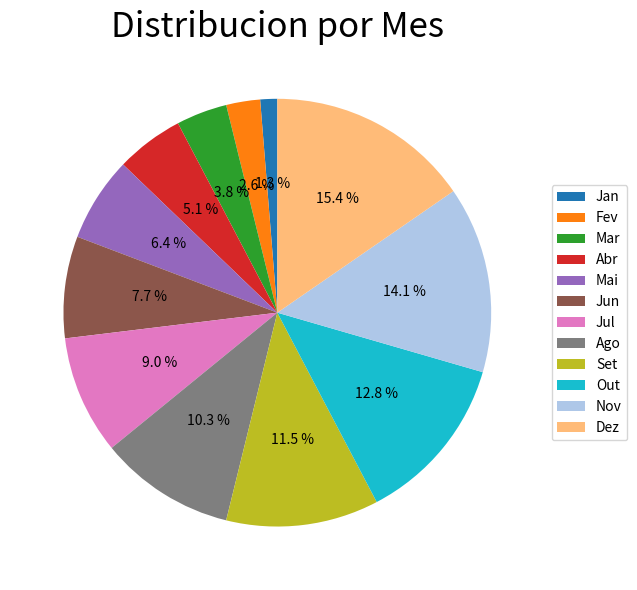

How much of the chart is everything except Dez?

84.6%